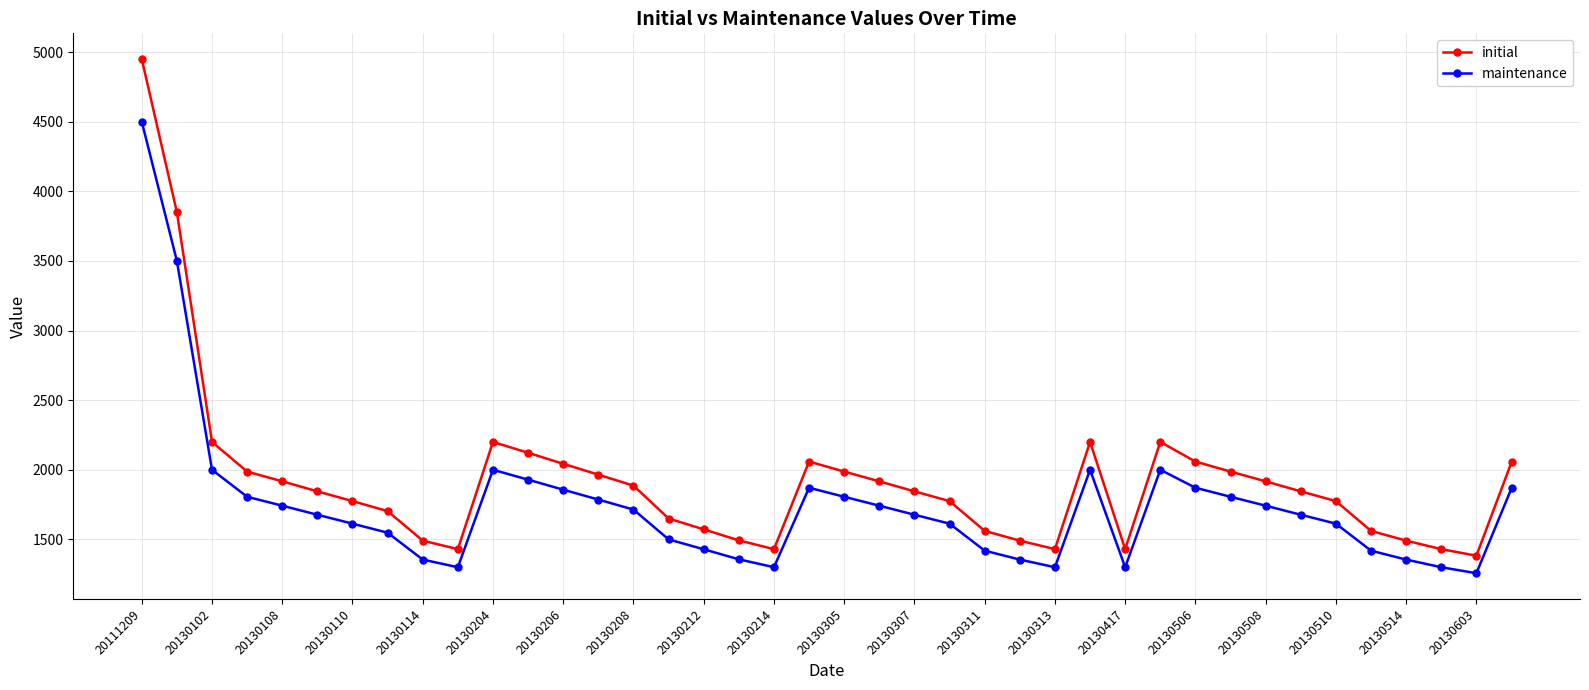

What is the maximum value for initial?

4950